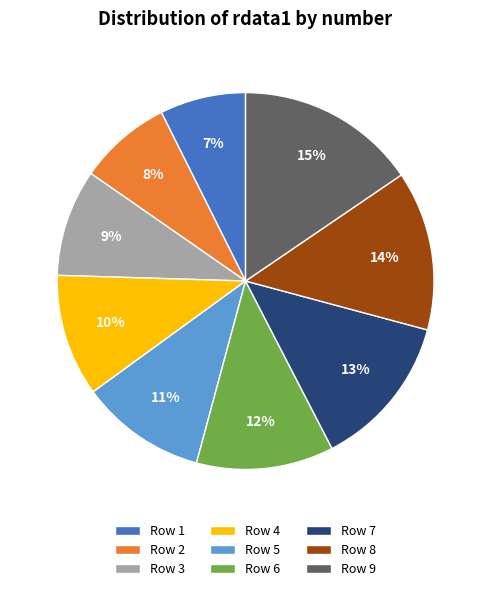

True or false: Row 1 accounts for 1% of the total.

False